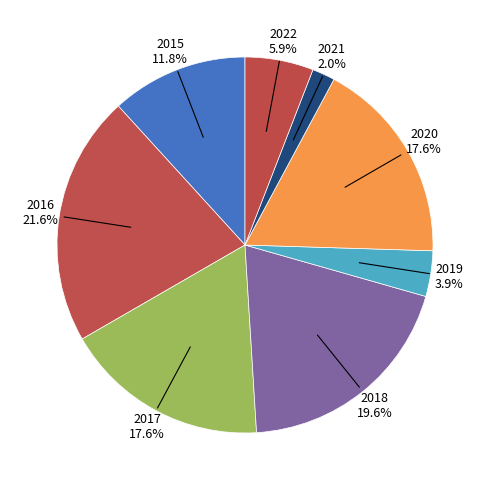

What is the largest slice in the pie chart?

2016